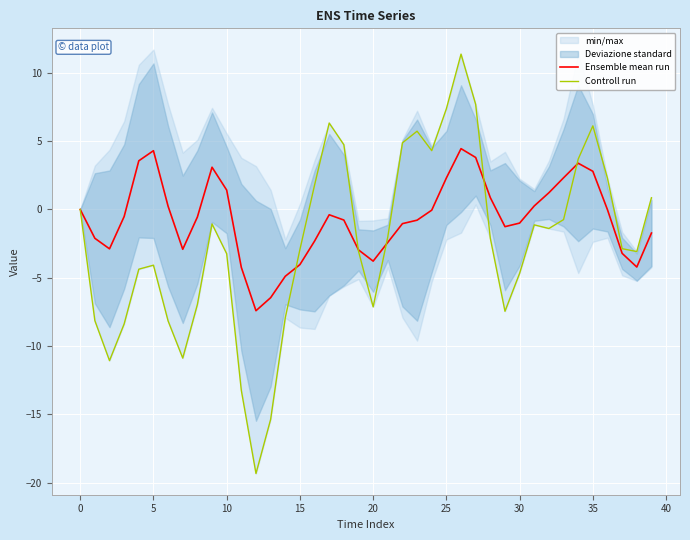

The value of Ensemble mean run at 17 is -0.4. True or false?

True